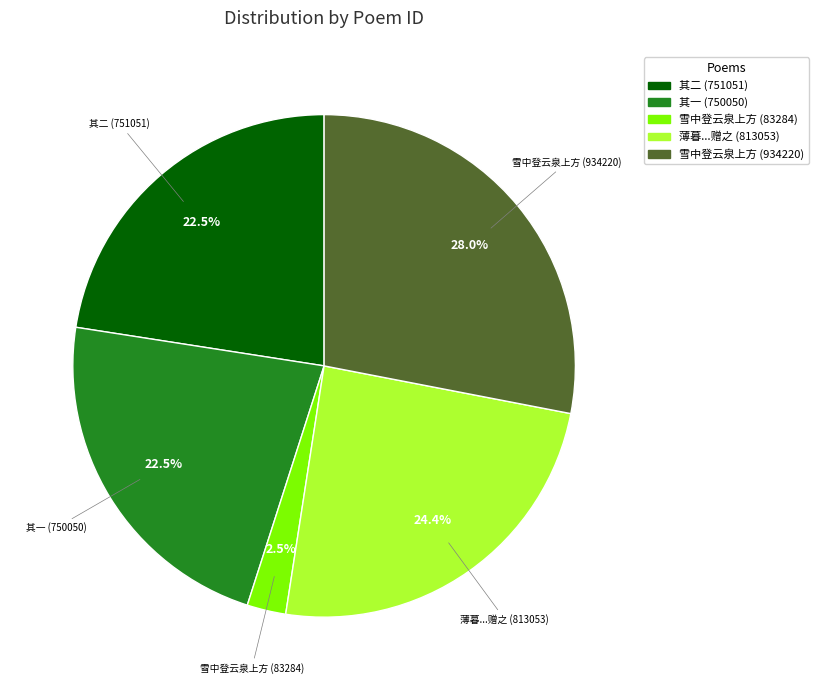

Combined, what portion of the pie is 雪中登云泉上方 (934220) and 其一 (750050)?

50.6%